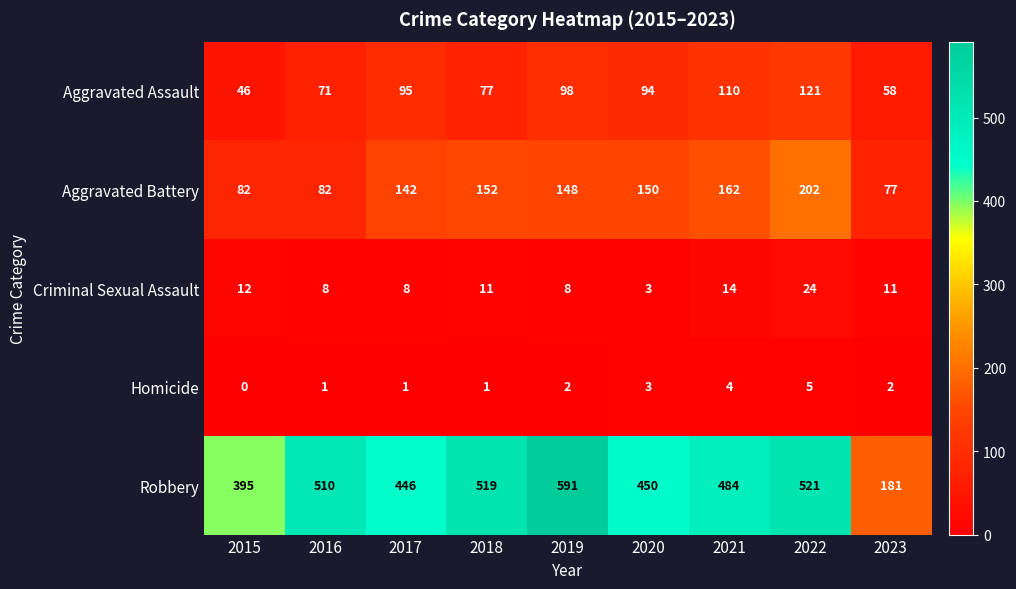

What is the difference between the second highest and second lowest values in the Aggravated Assault series?

52